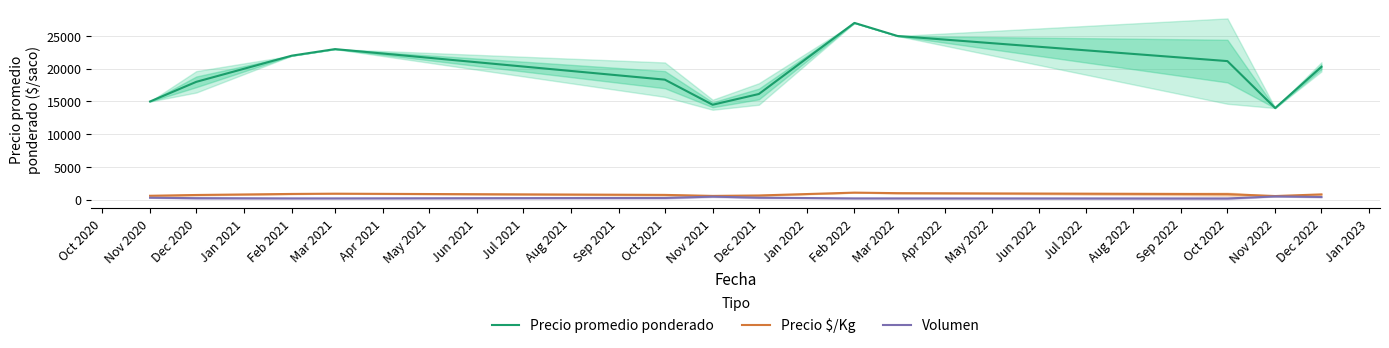

Which series has the largest total across all categories?

Precio promedio ponderado